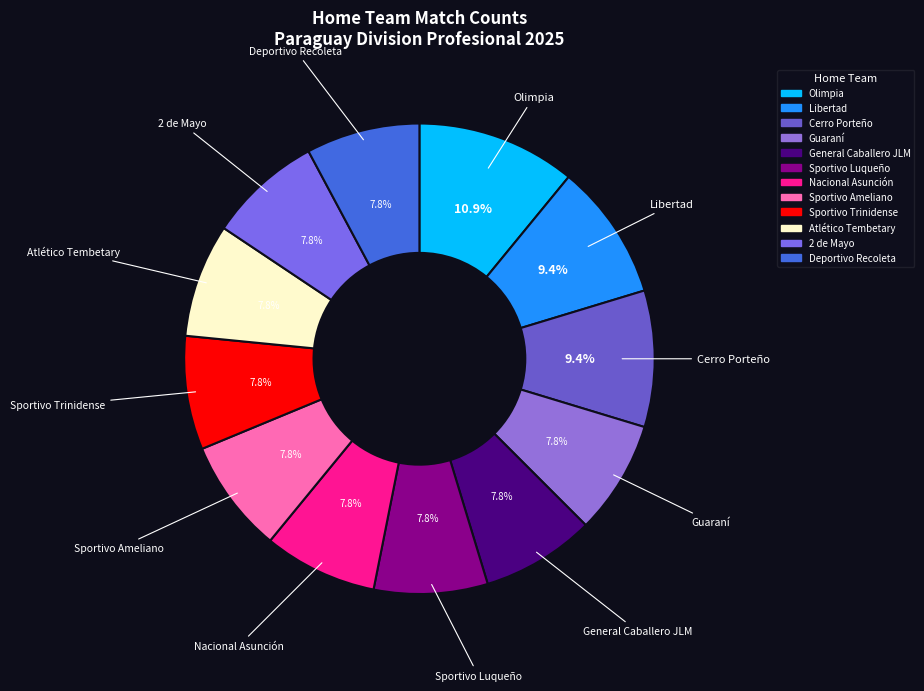

Is there a majority slice in this chart?

No